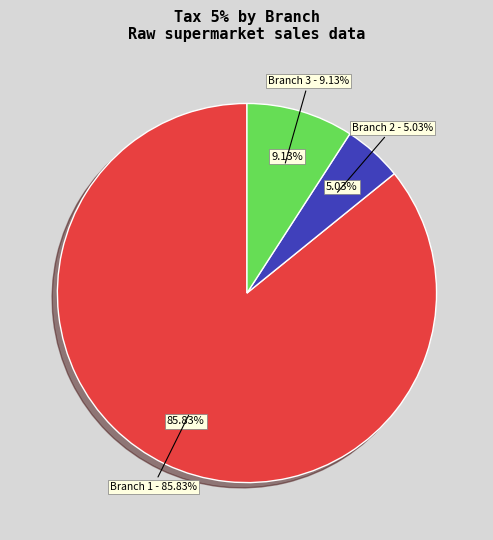

Which slice is the largest?

Branch 1